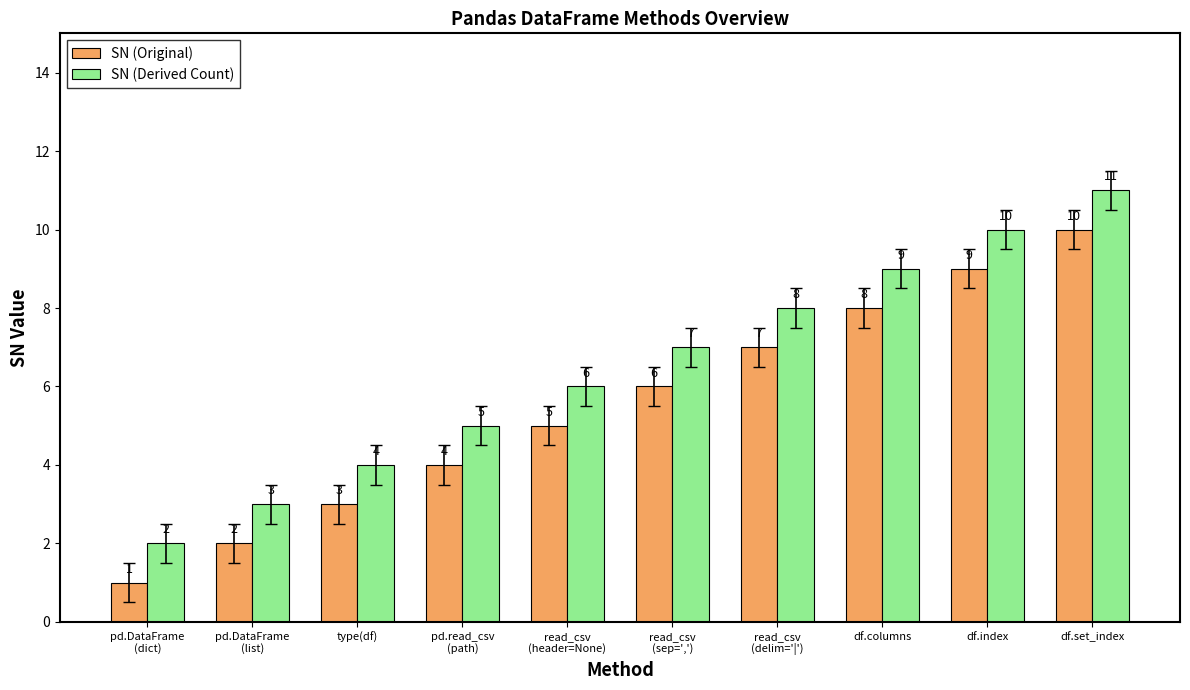

What are all the series names shown in the legend?

SN (Original), SN (Derived Count)